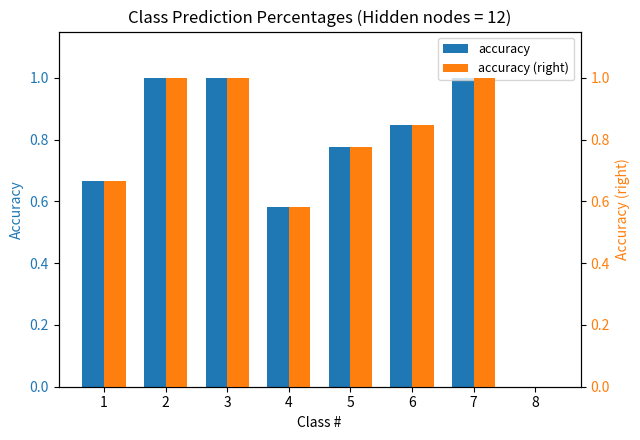

What is the value of the accuracy bar at the 3rd from the left?

1.0